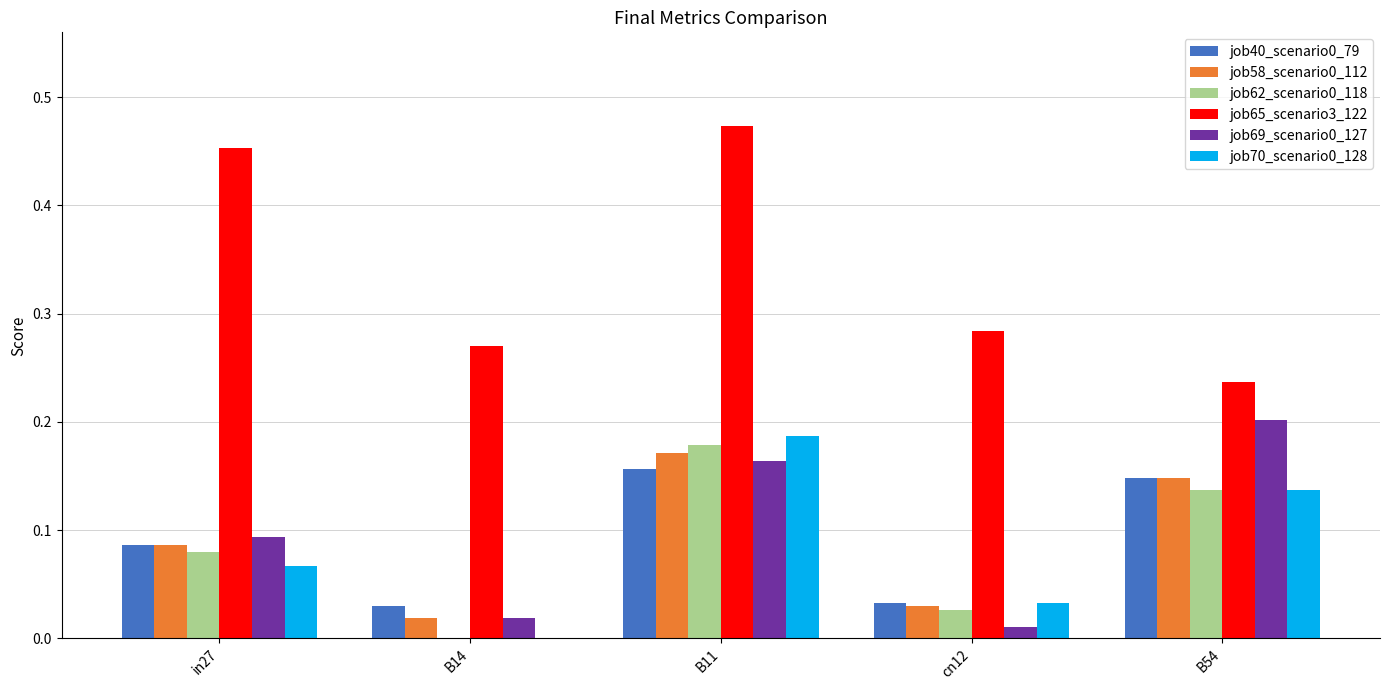

Which series changed the most between B14 and B11?

job65_scenario3_122